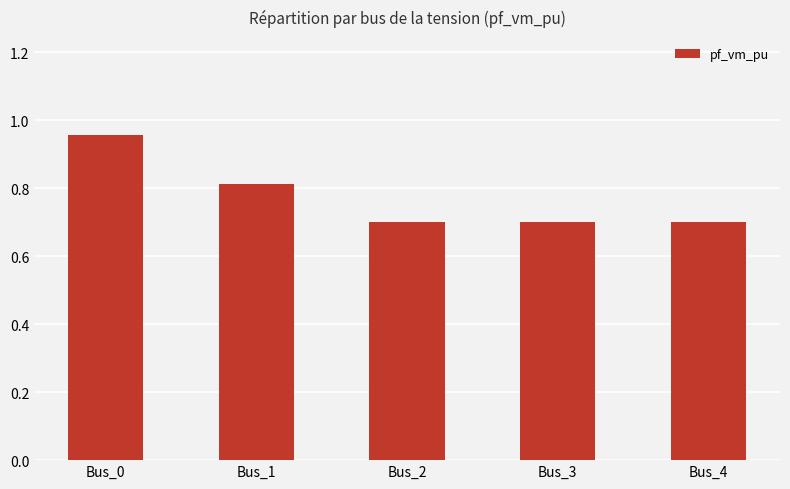

How many values are between 0 and 1?

5